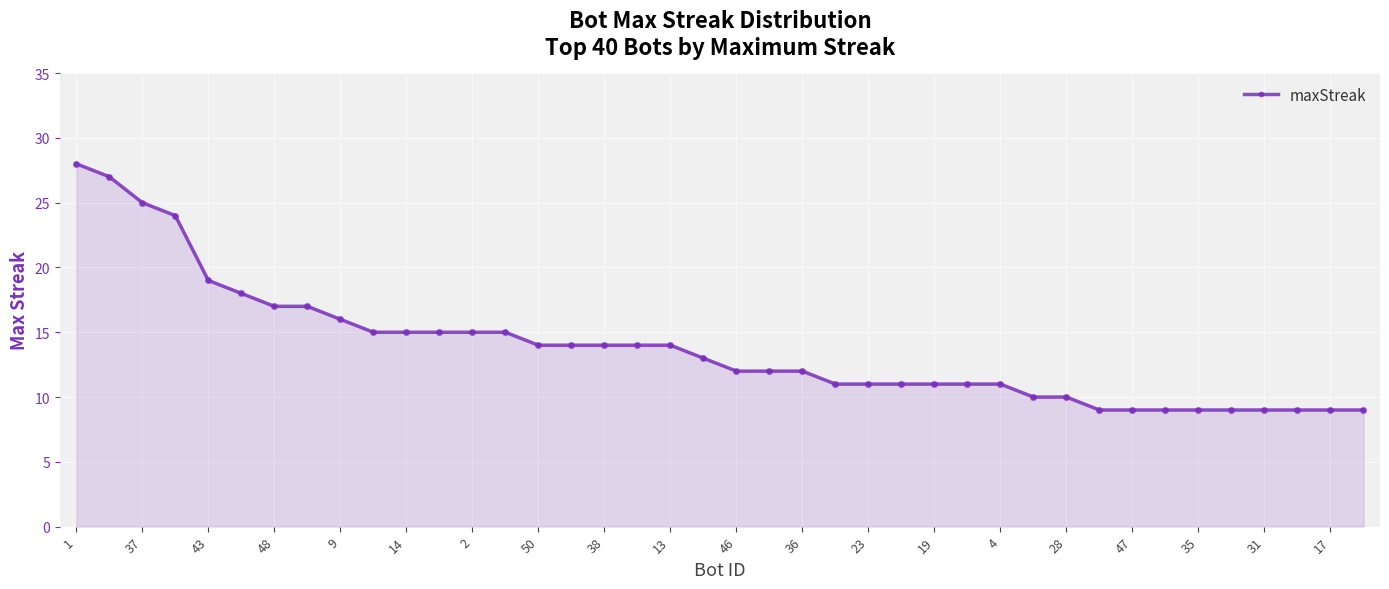

What is the difference between the maximum and minimum values?

19